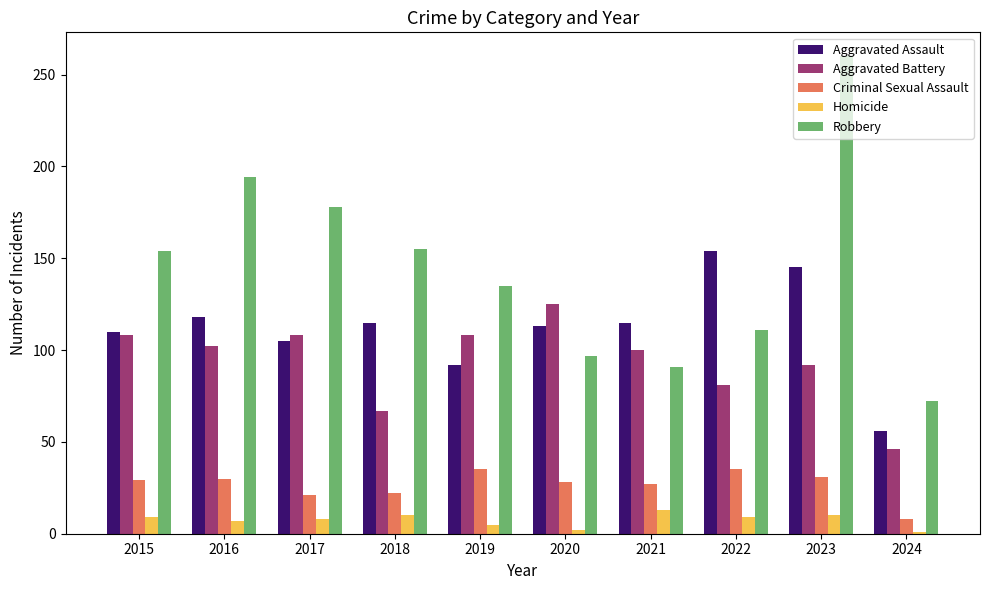

What is the approximate value of Homicide at 2017, to the nearest 5?

10